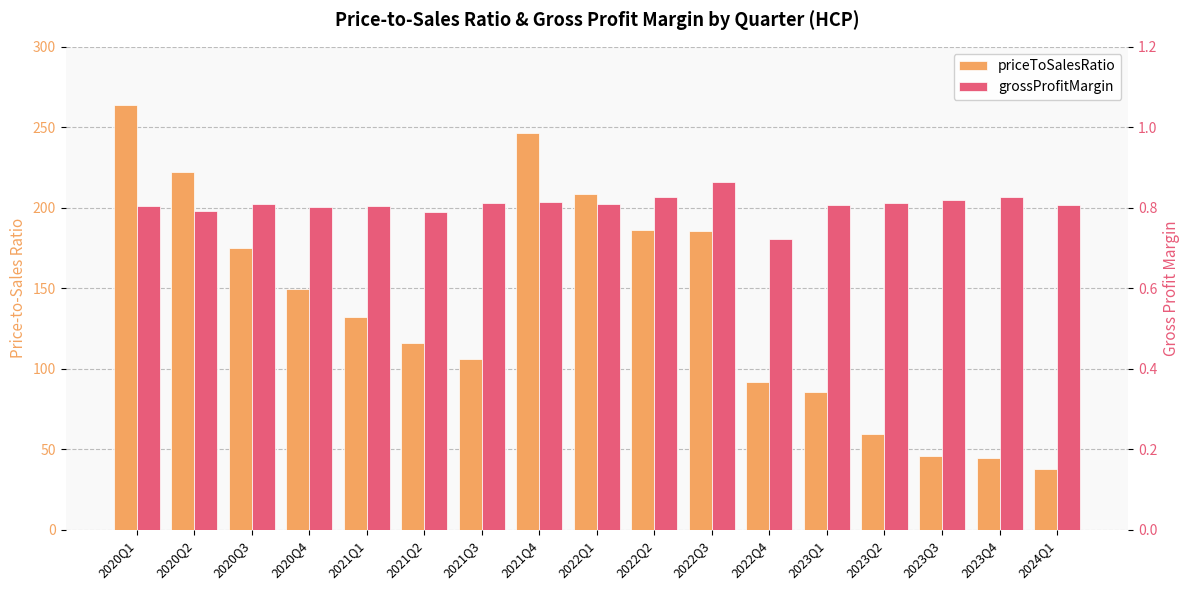

Where is priceToSalesRatio nearest to the value 150?

2020Q4